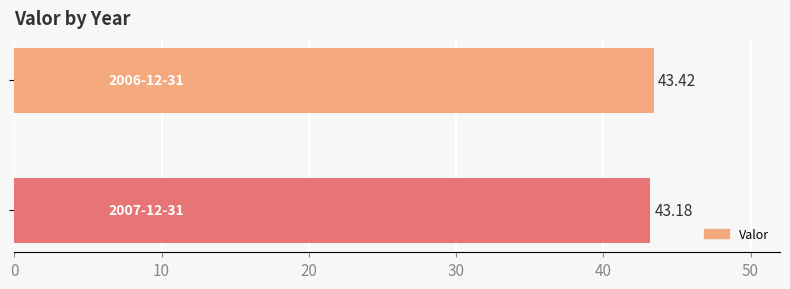

How many bars are there in total?

2